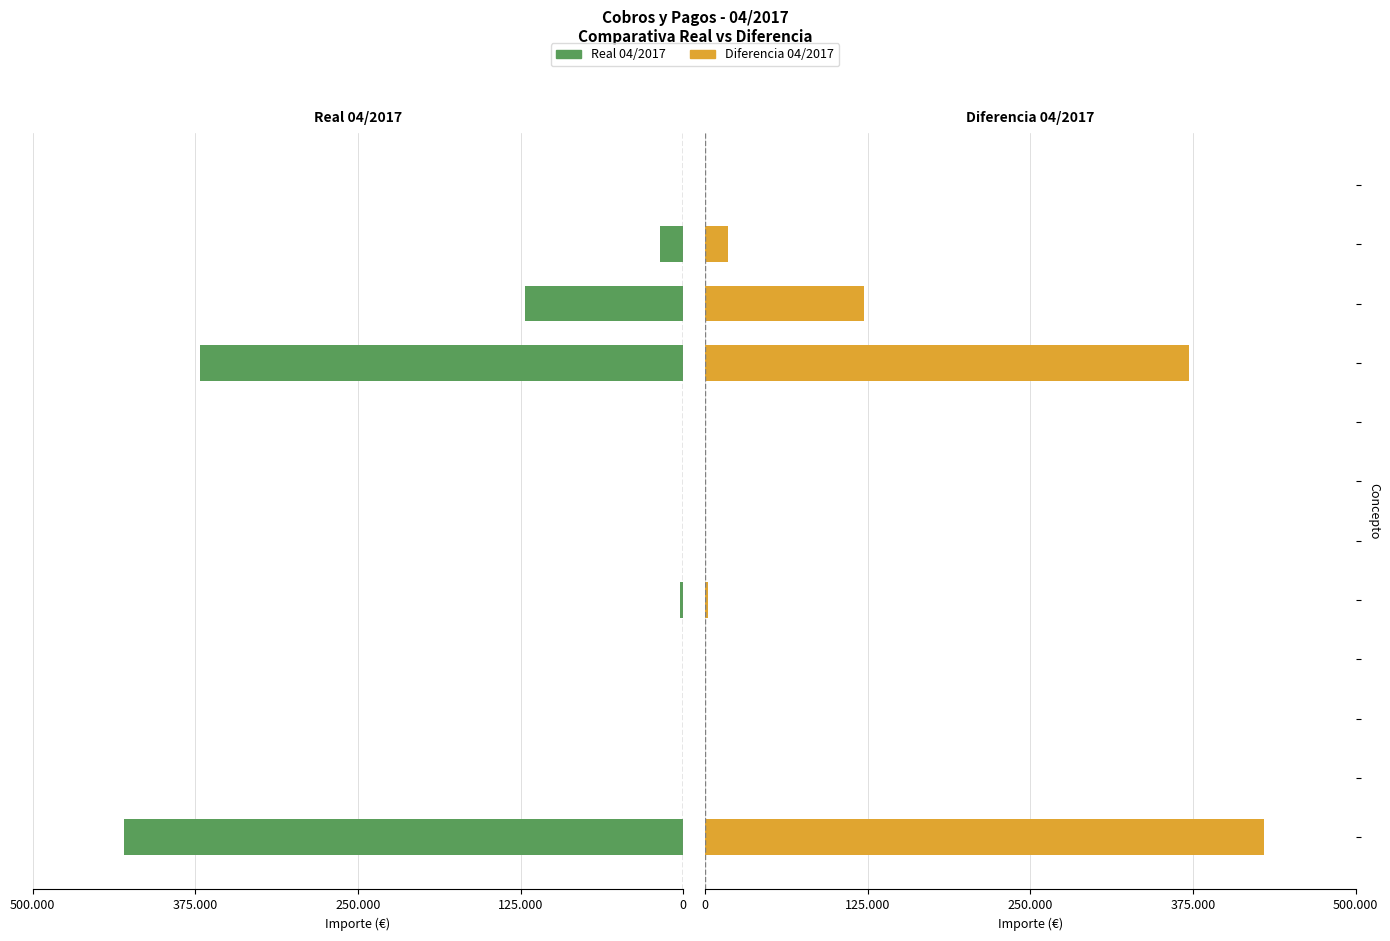

What is the value of the Diferencia 04/2017 bar at the 7th from the left?

217.0